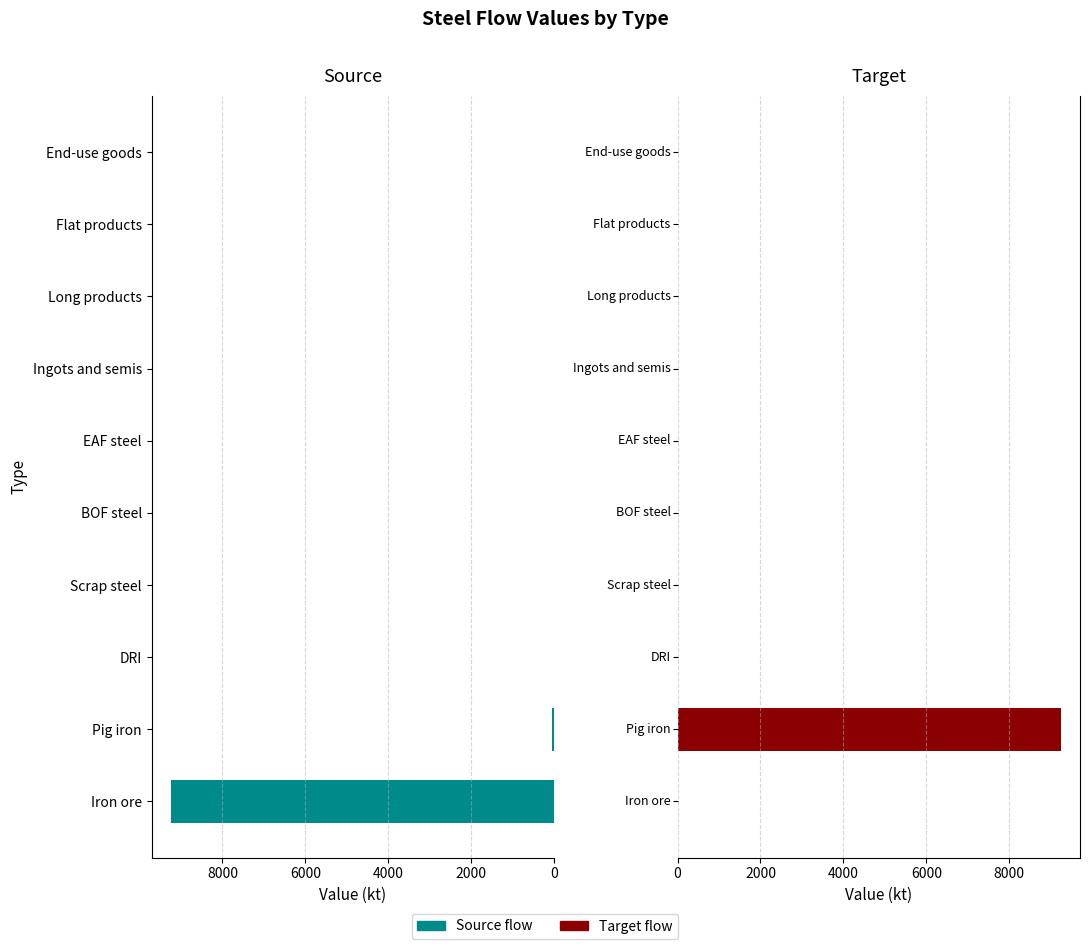

The Target flow series shows -3283.9 at Scrap steel. True or false?

False